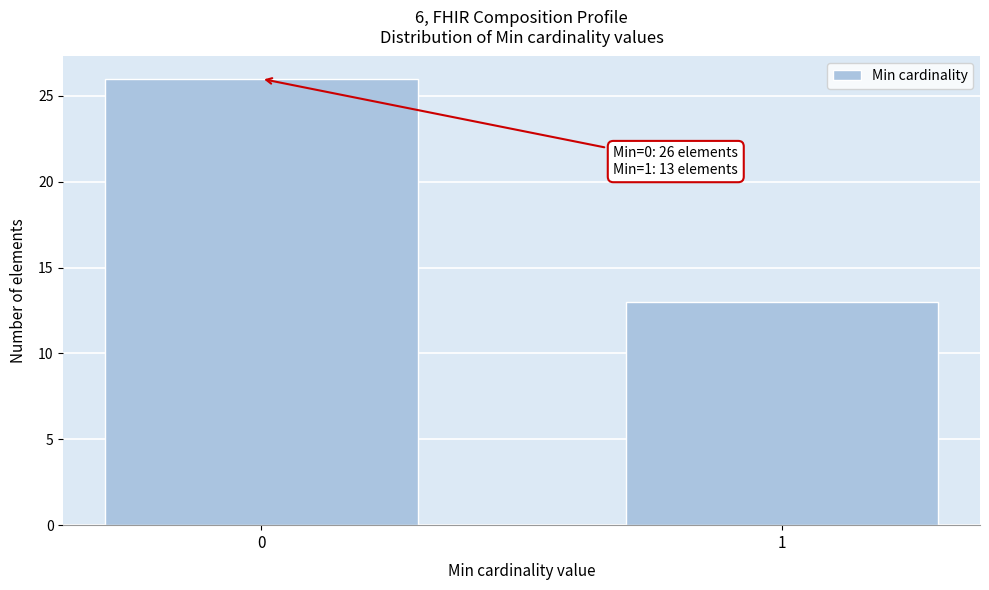

Reading left to right, extract all data points from this chart.

26	13